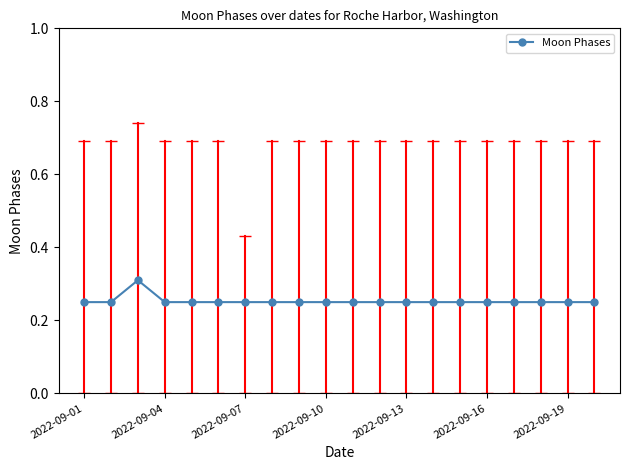

Count the values in the range 0 to 1.

20